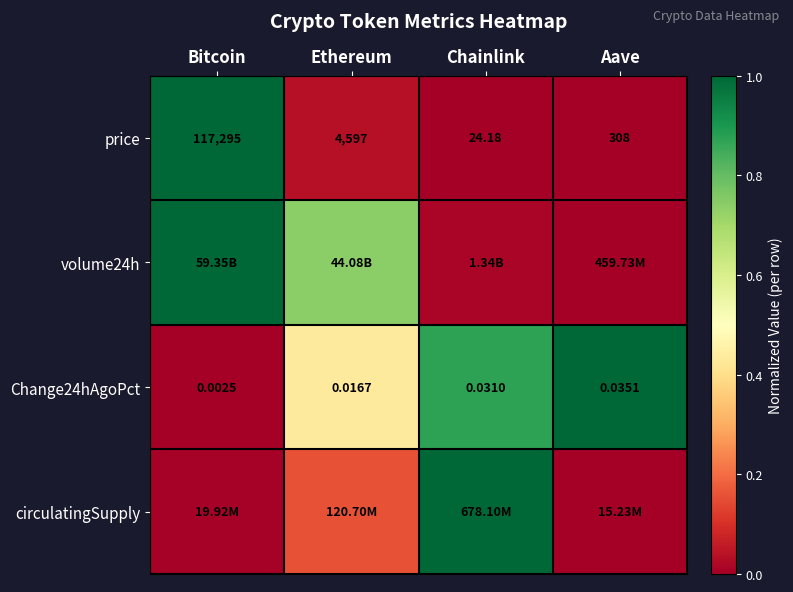

What is the total value across all series at Ethereum?

1.4